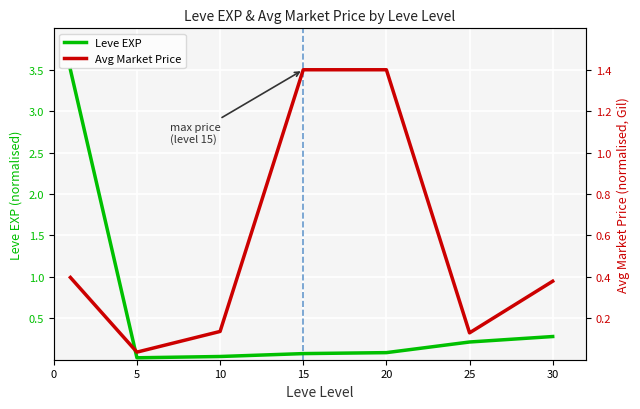

At which label does Leve EXP reach its minimum?

5